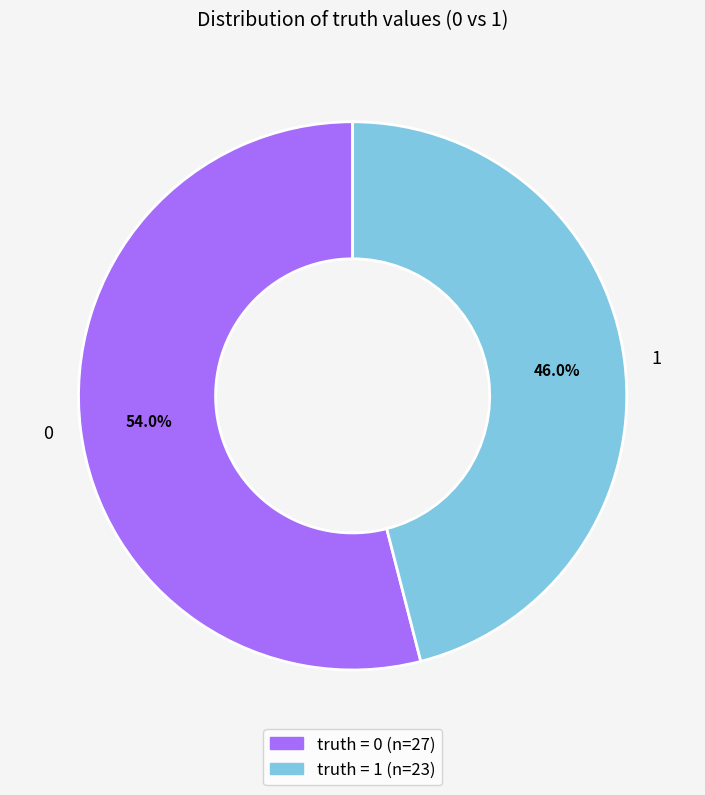

The 1 slice represents 46% of the pie. True or false?

True